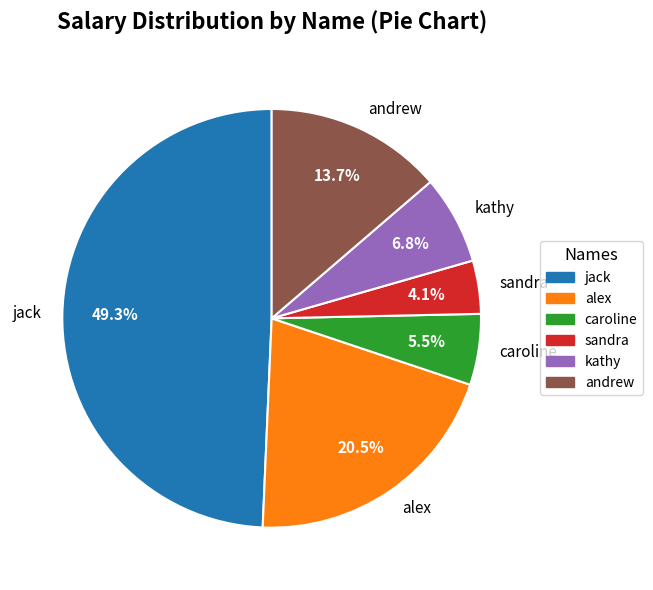

Between kathy and andrew, which is larger?

andrew